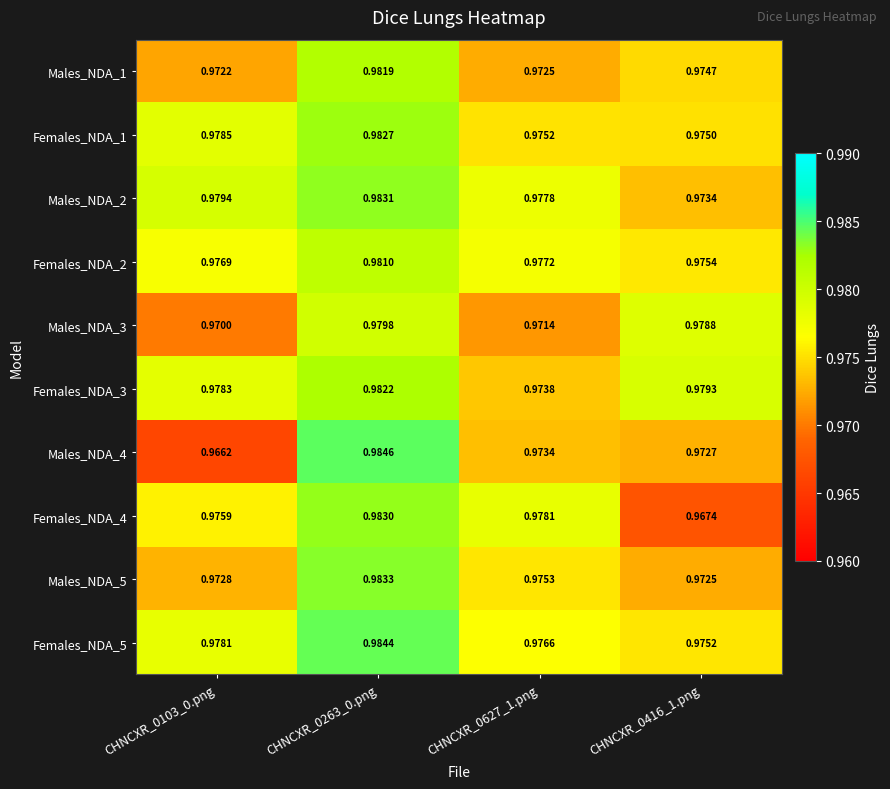

Is the value of Males_NDA_5 at CHNCXR_0103_0.png greater than the value of Males_NDA_3 at CHNCXR_0627_1.png?

Yes